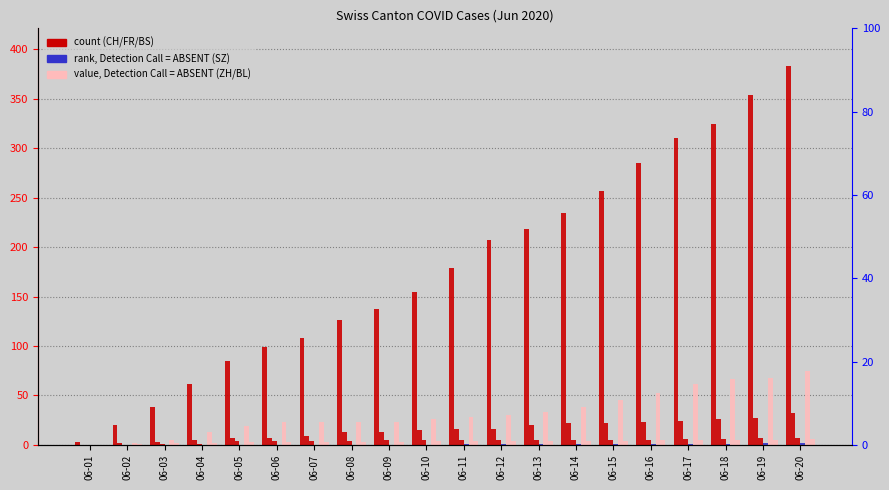

How many bars are there in total?

120